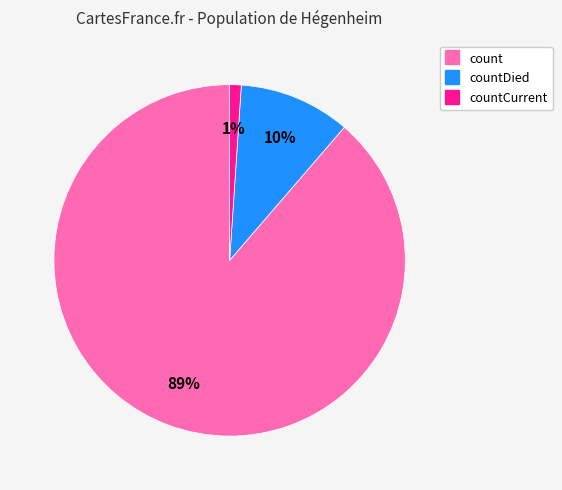

To the nearest percent, what is the average slice percentage?

33%